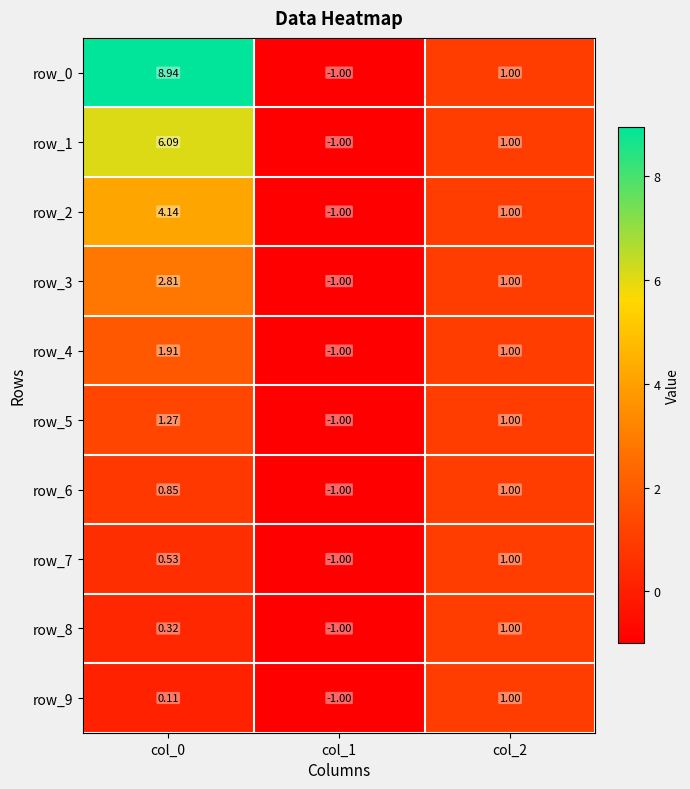

What is the sum of the row_5 values at col_2 and col_0?

2.3